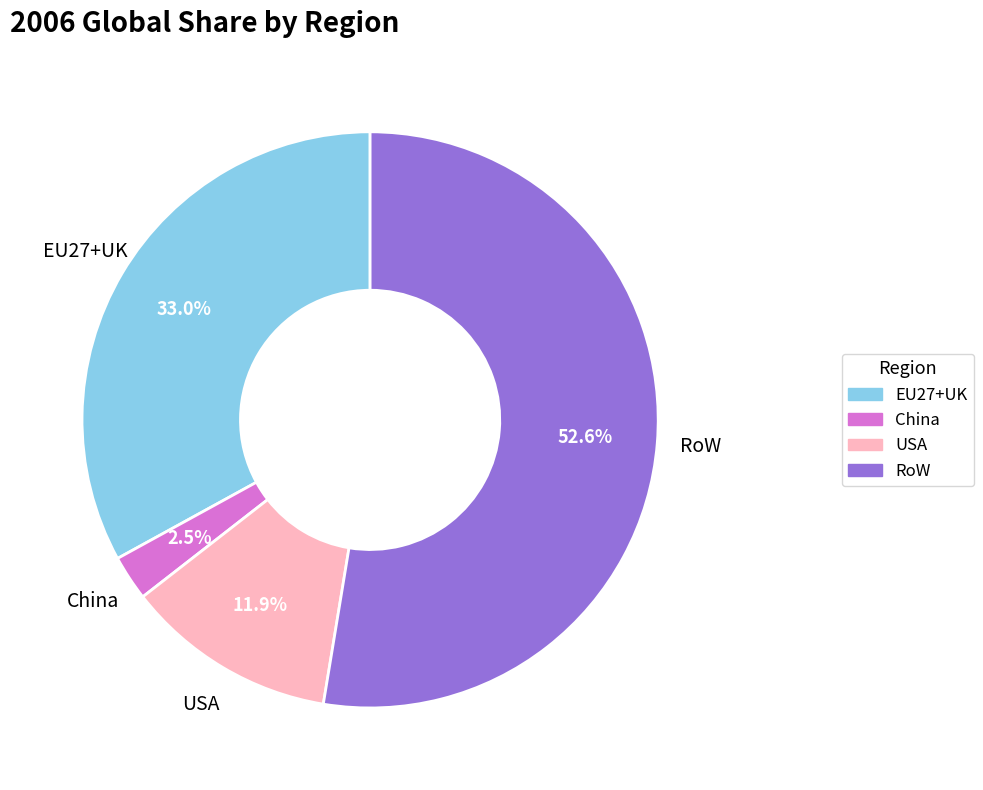

What is the total percentage of RoW and EU27+UK?

85.6%